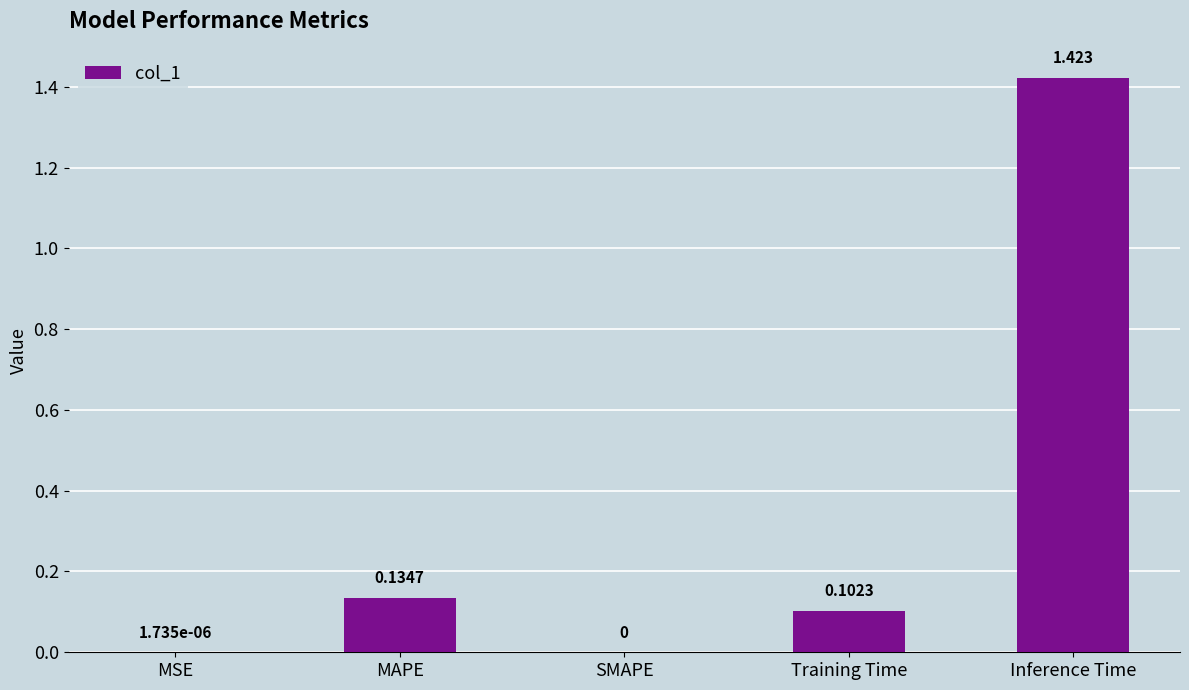

At which category does the chart reach its peak across all series?

Inference Time